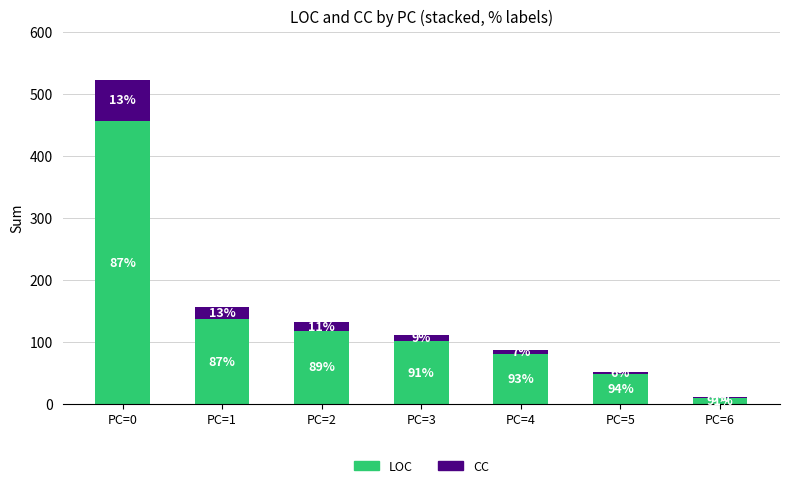

What is the average value of the LOC series?

136